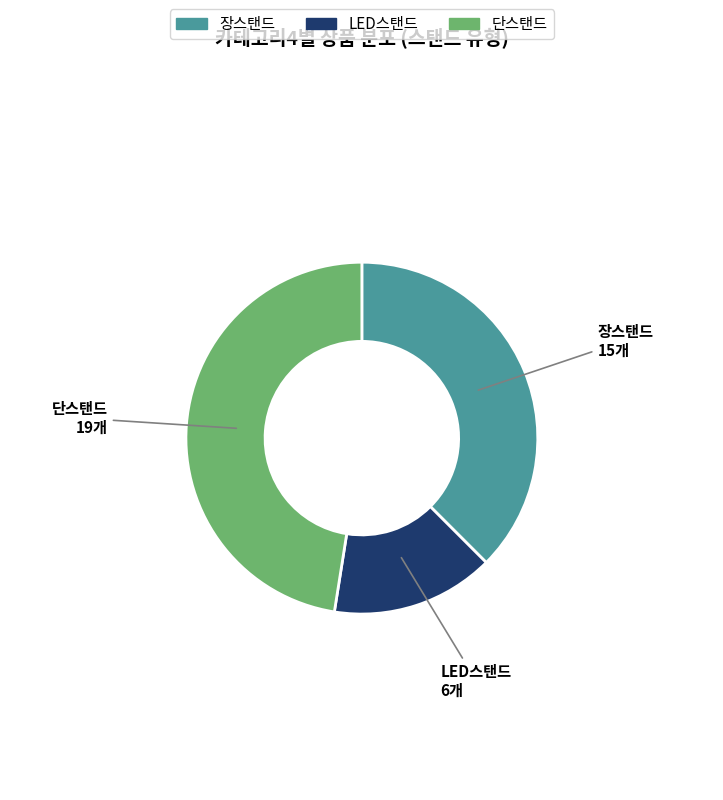

Does any single category account for the majority?

No